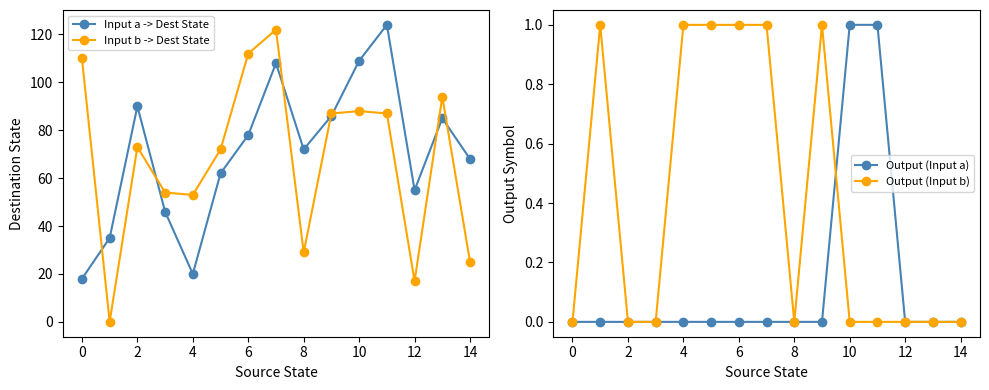

Does the chart display data point markers on the line(s)?

Yes